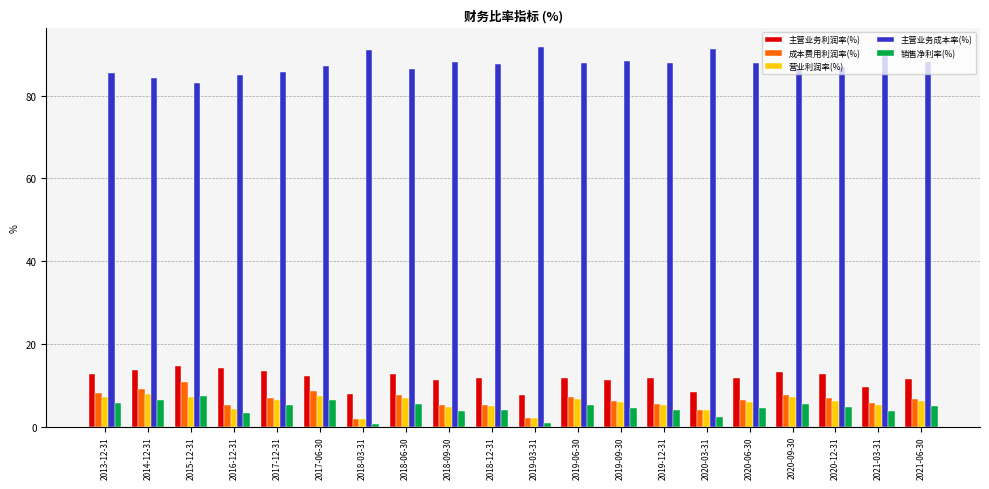

How many groups of bars are there?

20